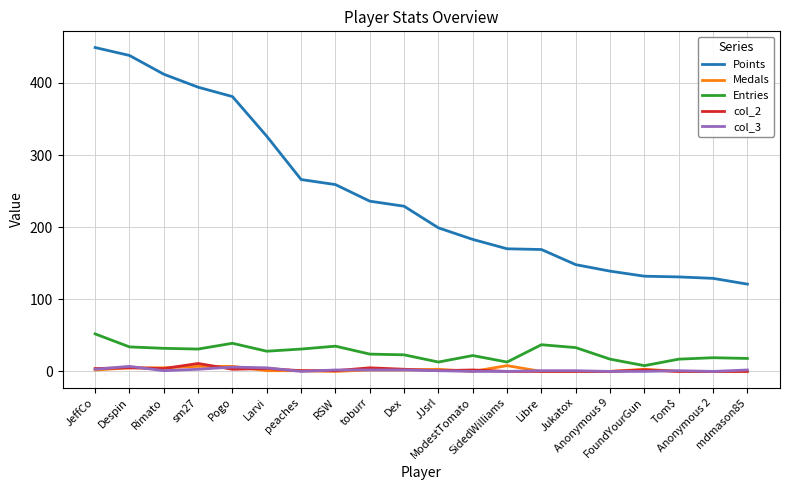

Which series has the largest total across all categories?

Points